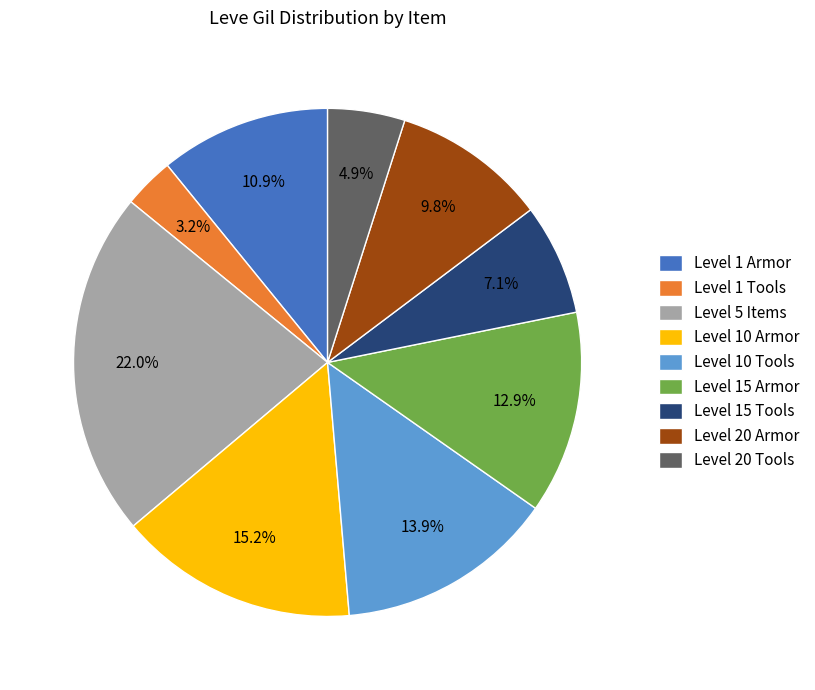

Approximately how many times larger is the value at Level 15 Armor compared to Level 1 Armor?

1.2